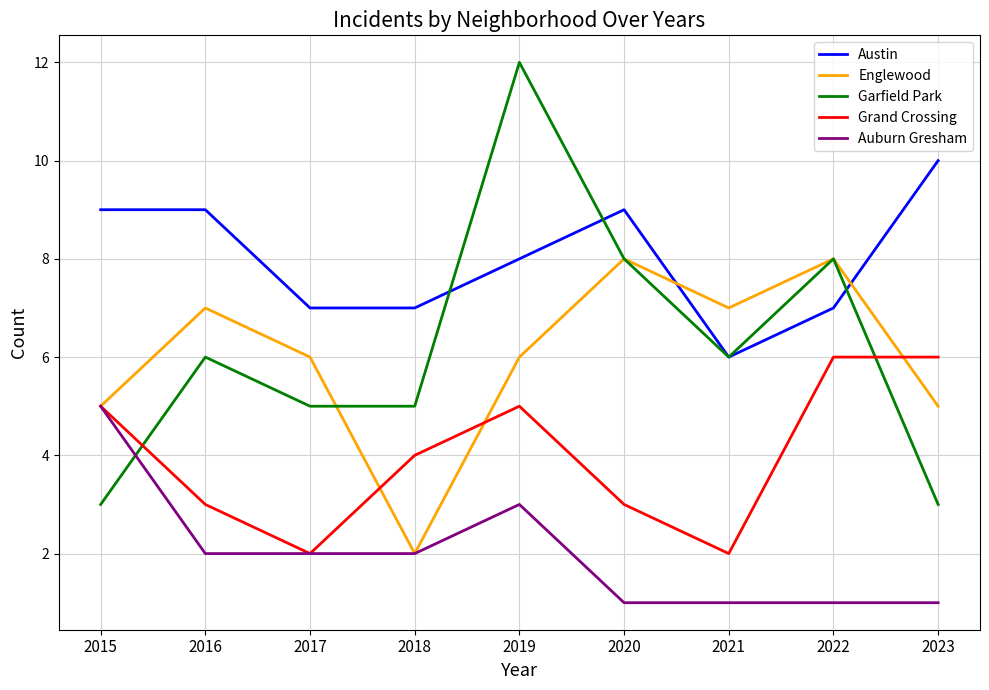

List the series in order of their peak value, lowest first.

Auburn Gresham, Grand Crossing, Englewood, Austin, Garfield Park